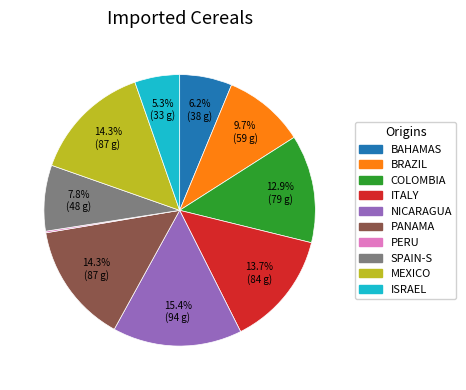

Which slice is the largest?

NICARAGUA